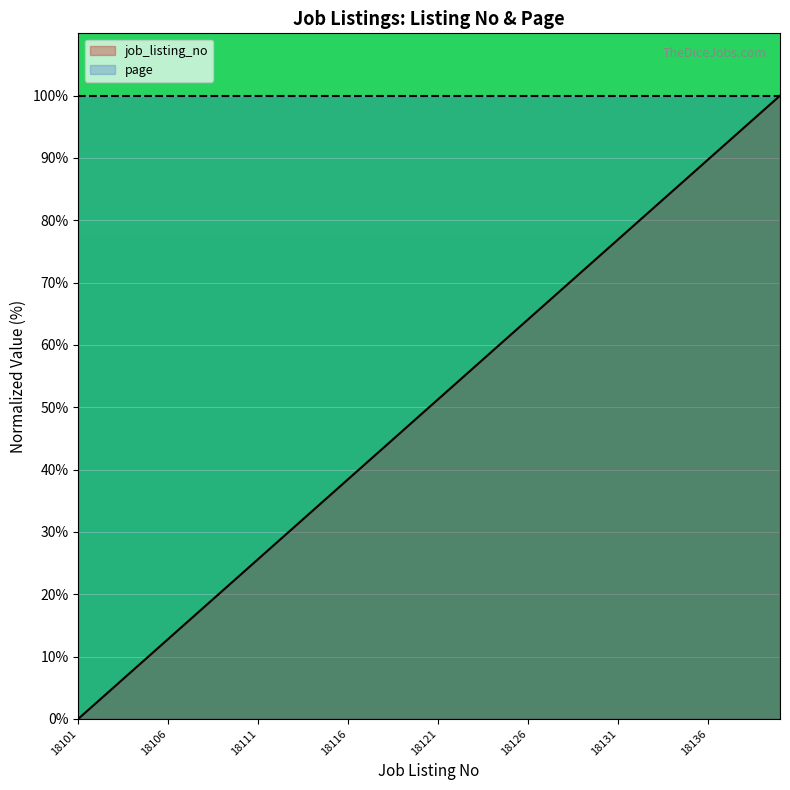

What is the greatest value displayed?

100.0